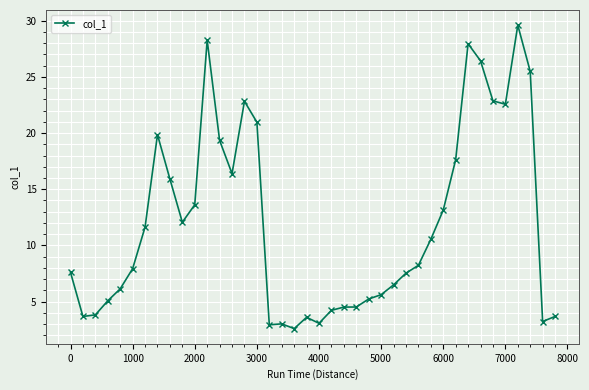

What is the average value?

12.0